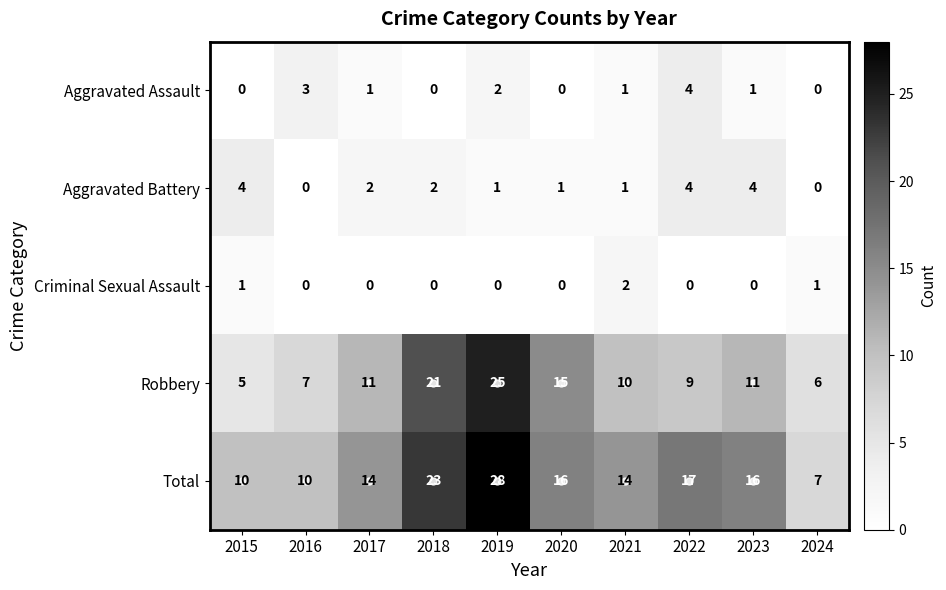

What value does the Robbery series have at 2016, to the nearest 5?

5